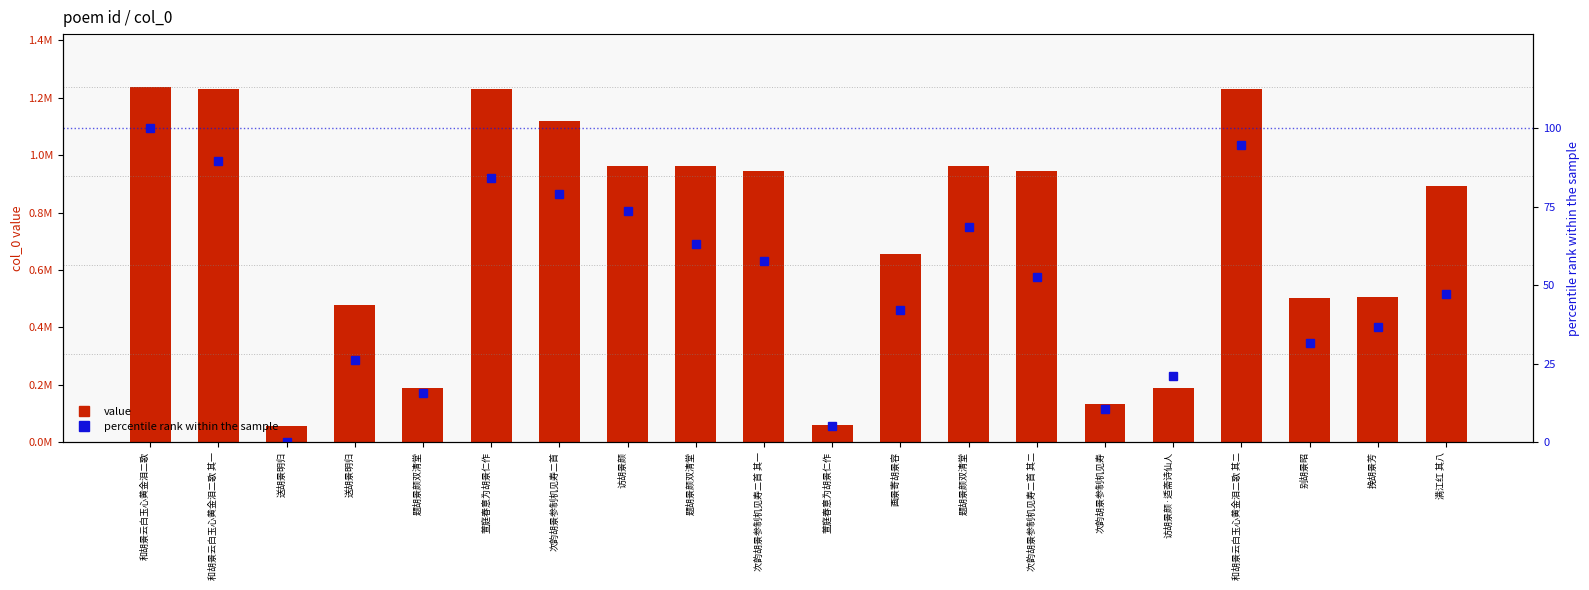

Is it true that value equals 537737.6 at 满江红 其八?

False